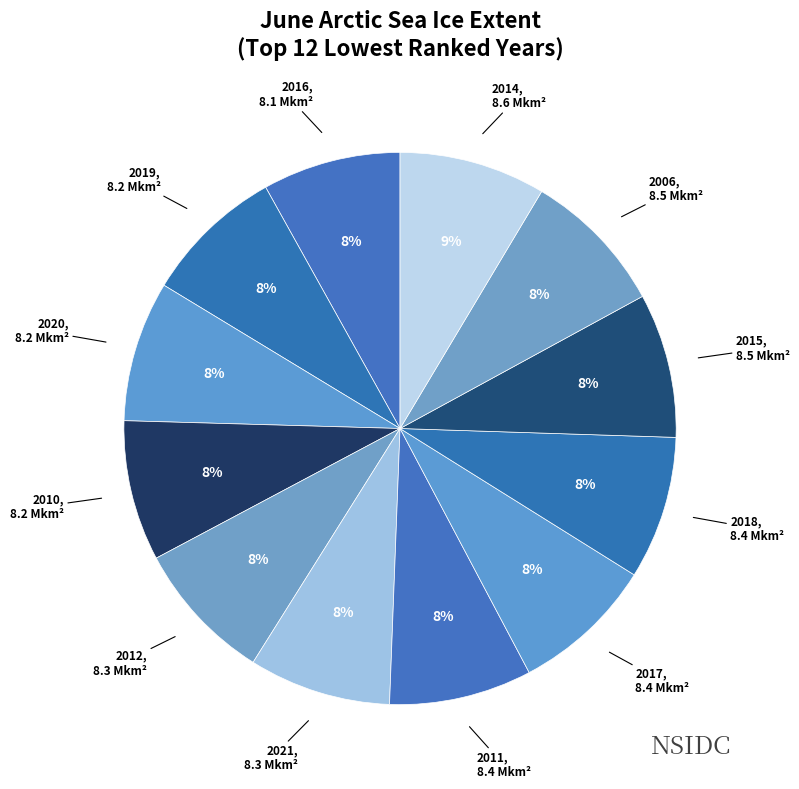

Does 2010 represent more than half of the total?

No